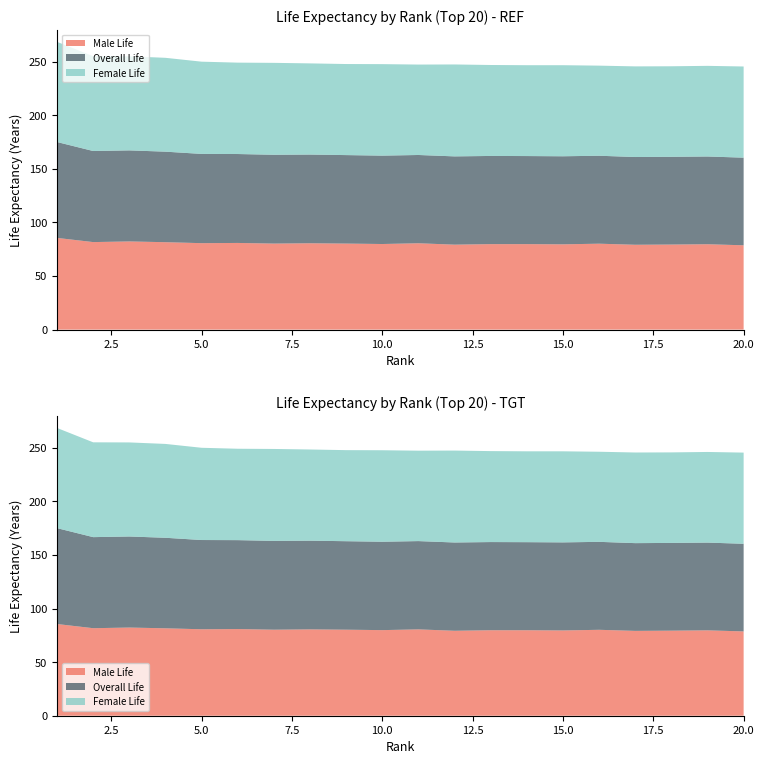

Reading left to right, extract all data points from this chart.

Female Life: 93.5	88.5	87.8	87.6	86.1	85.3	85.8	85.1	85.0	85.4	84.4	85.8	84.9	84.8	85.0	84.1	84.6	84.5	84.6	85.1
Overall Life: 89.5	85.0	85.0	84.5	83.3	83.0	82.9	82.8	82.6	82.5	82.4	82.4	82.3	82.2	82.2	82.1	81.9	81.9	81.9	81.8
Male Life: 85.6	81.7	82.3	81.6	80.7	80.9	80.3	80.6	80.3	79.9	80.6	79.3	79.8	79.8	79.6	80.2	79.2	79.4	79.7	78.7